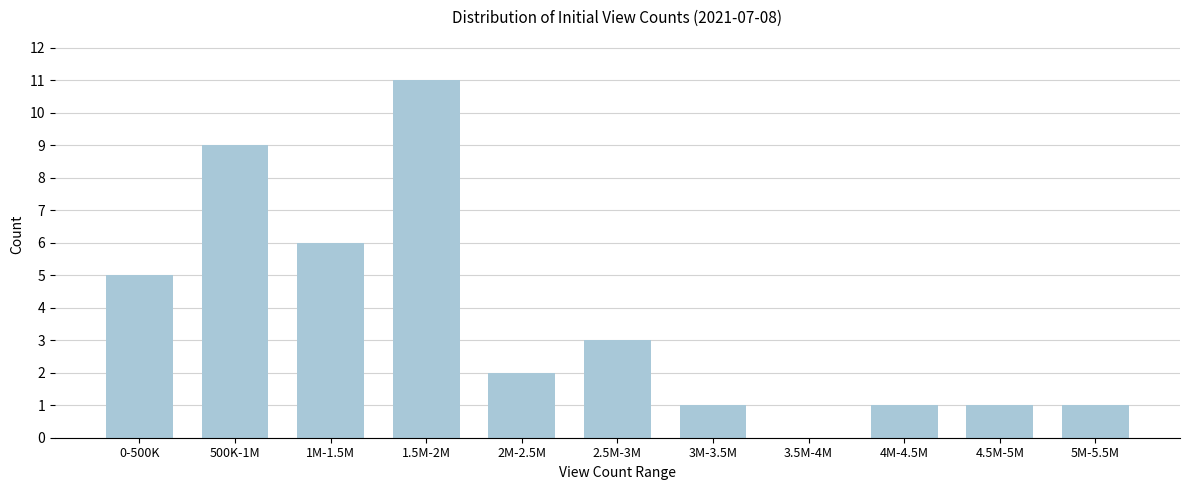

Reading left to right, what are all the values shown in this chart?

0-500K=5	500K-1M=9	1M-1.5M=6	1.5M-2M=11	2M-2.5M=2	2.5M-3M=3	3M-3.5M=1	3.5M-4M=0	4M-4.5M=1	4.5M-5M=1	5M-5.5M=1